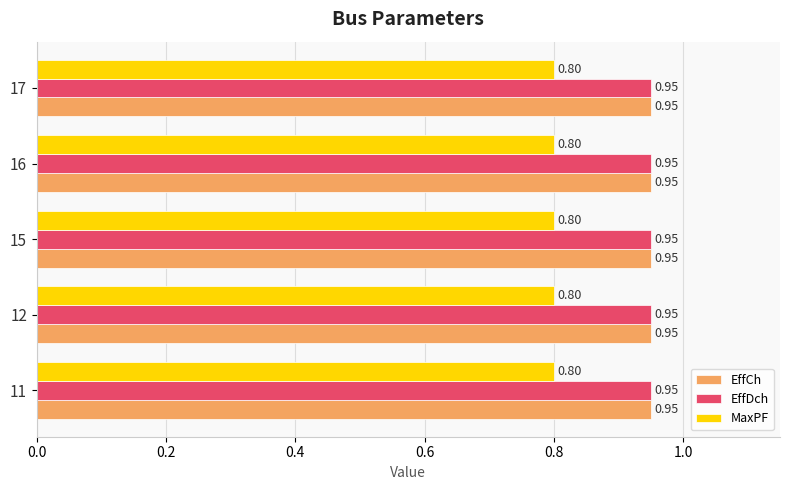

What is the sum of the EffDch values at 11 and 15?

1.9